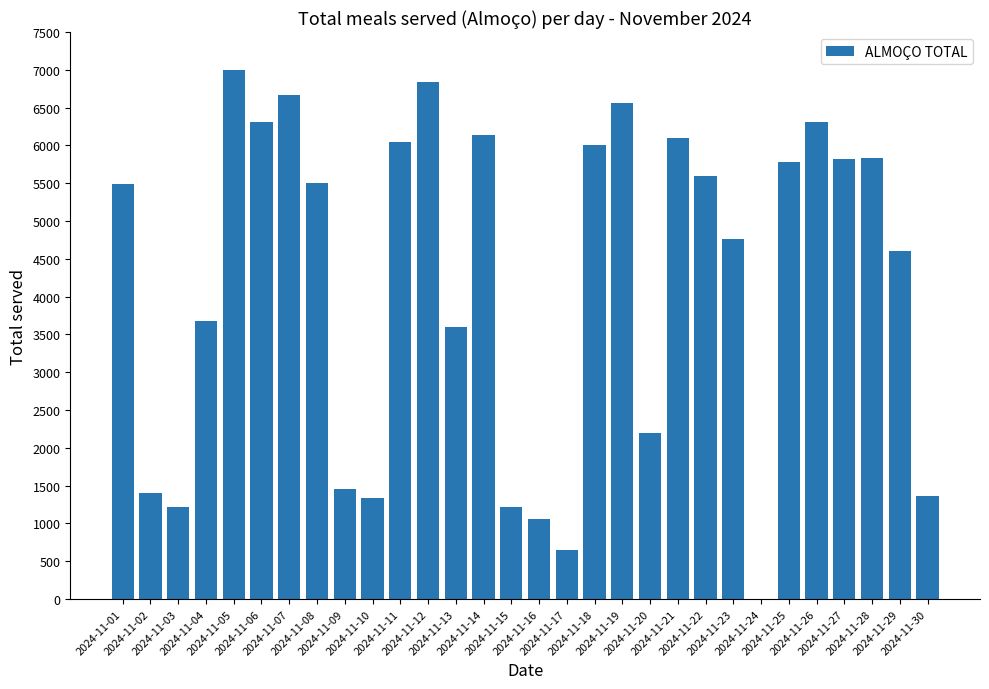

What is the sum of the values at 2024-11-19 and 2024-11-02?

7964